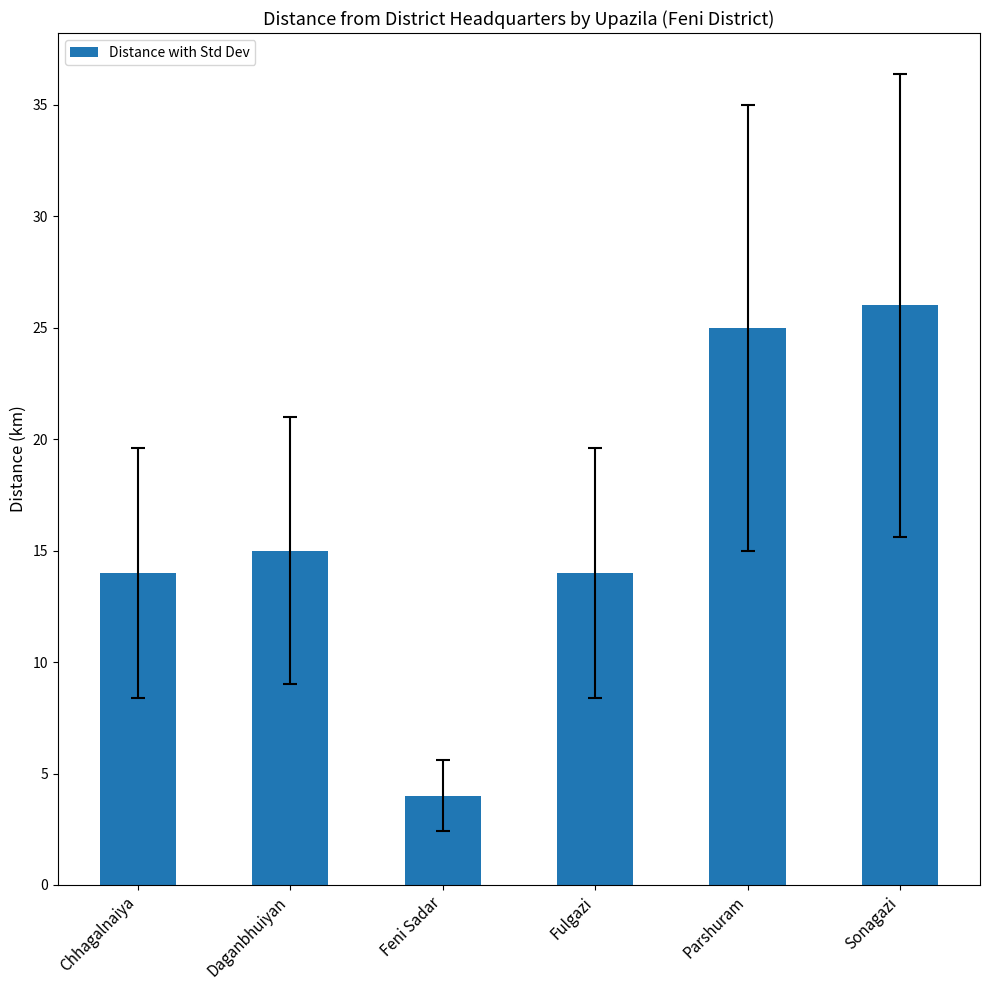

True or false: the data shows 24 at Daganbhuiyan.

False